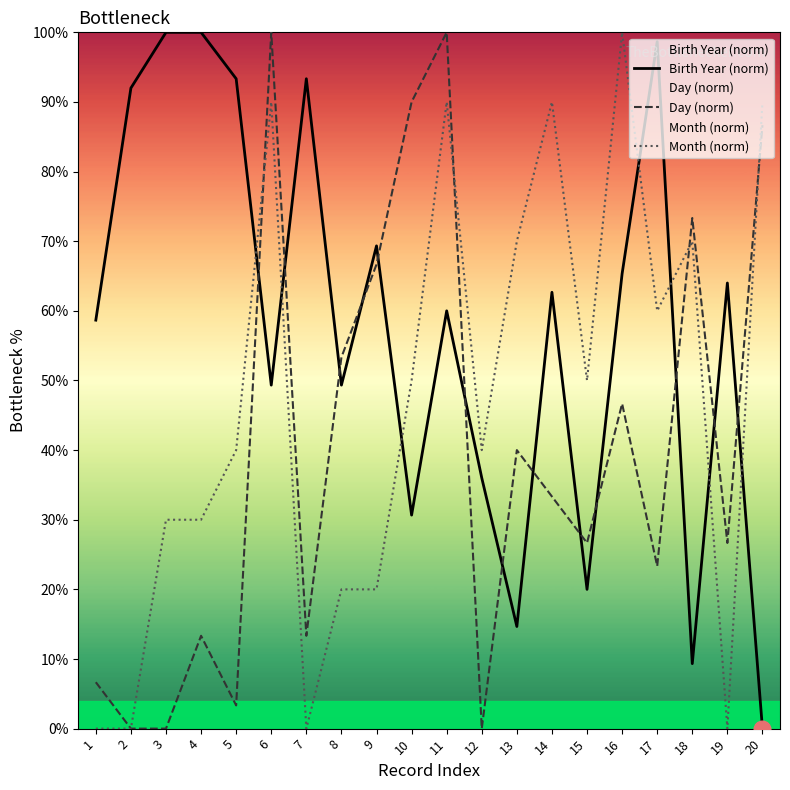

What are all the series names shown in the legend?

Birth Year (norm), Day (norm), Month (norm)